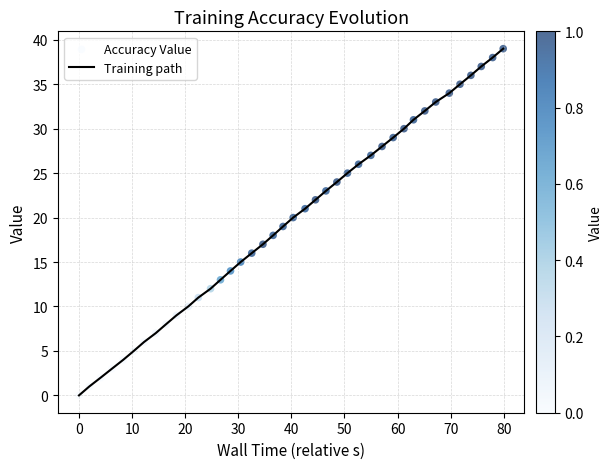

What is the maximum value shown in the chart?

39